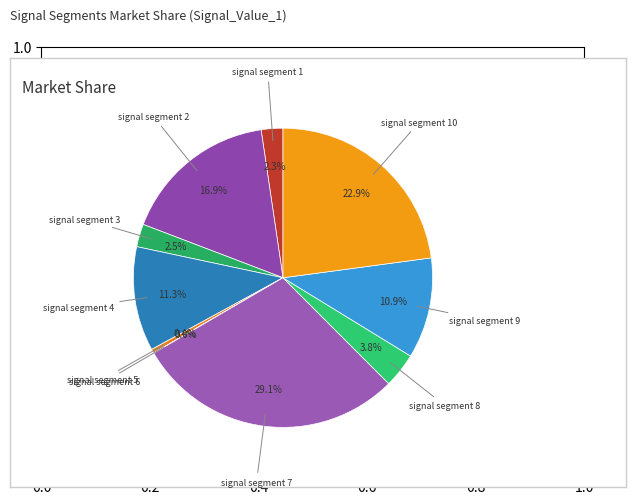

To the nearest percent, what is the difference between the largest and smallest slice percentages?

29%